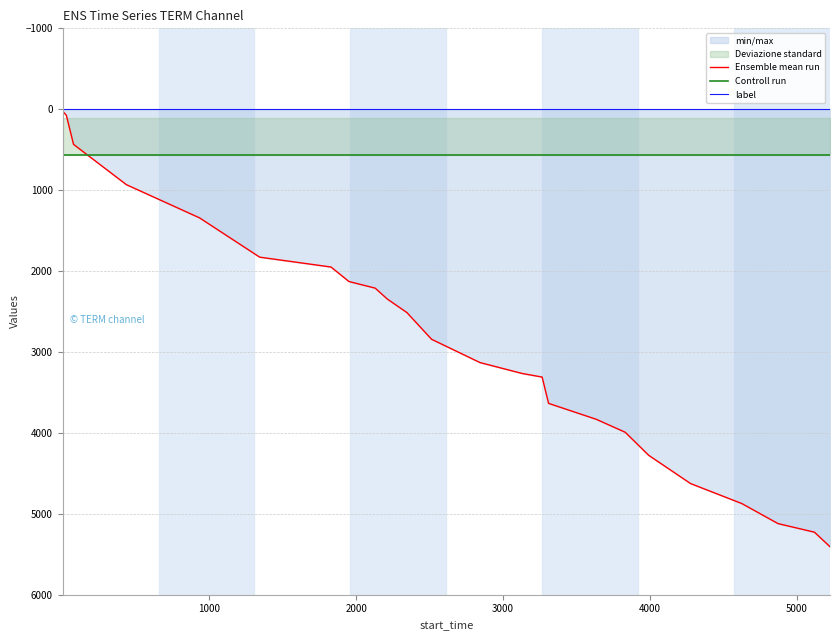

Rank the series by their average value, from highest to lowest.

Ensemble mean run, Controll run, label